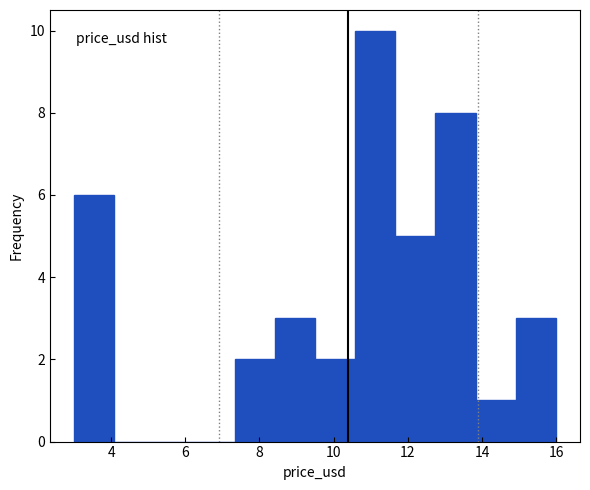

Which range on the x-axis has the tallest bar?

10.6 to 11.6